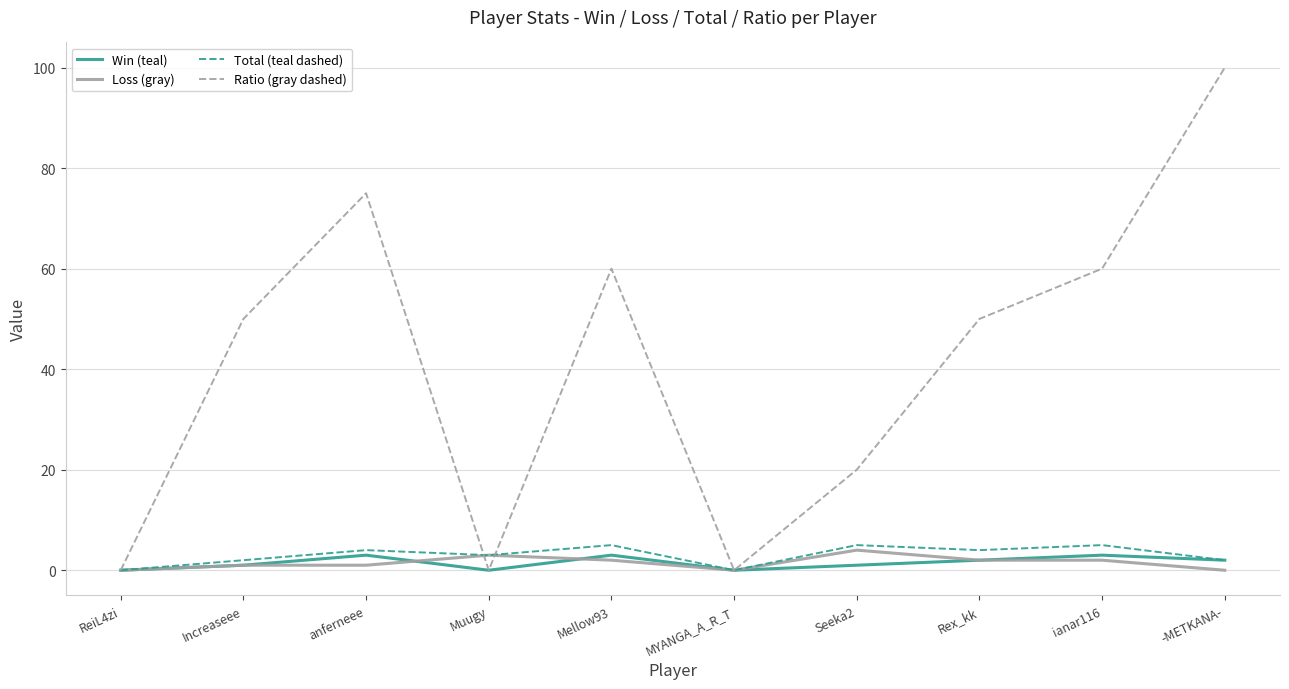

Where does the Win (teal) series first go above 2?

anferneee